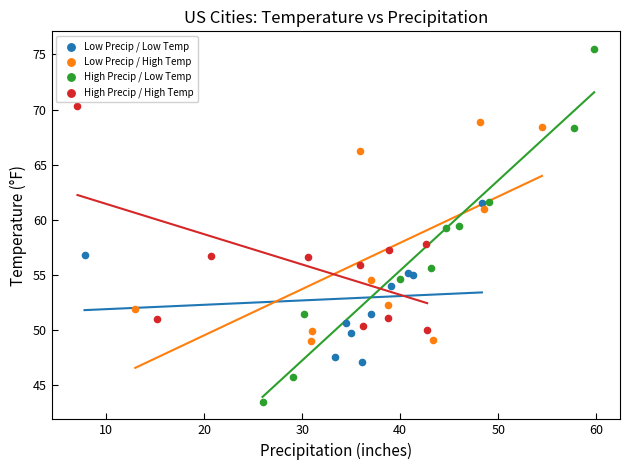

Which series contains the highest Y value?

High Precip / Low Temp